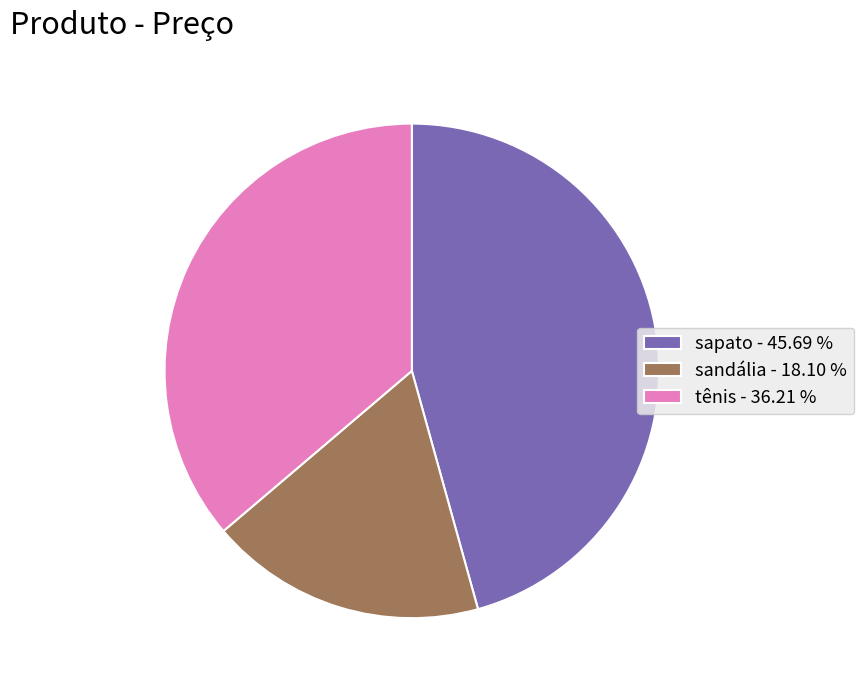

How many segments does this pie chart have?

3